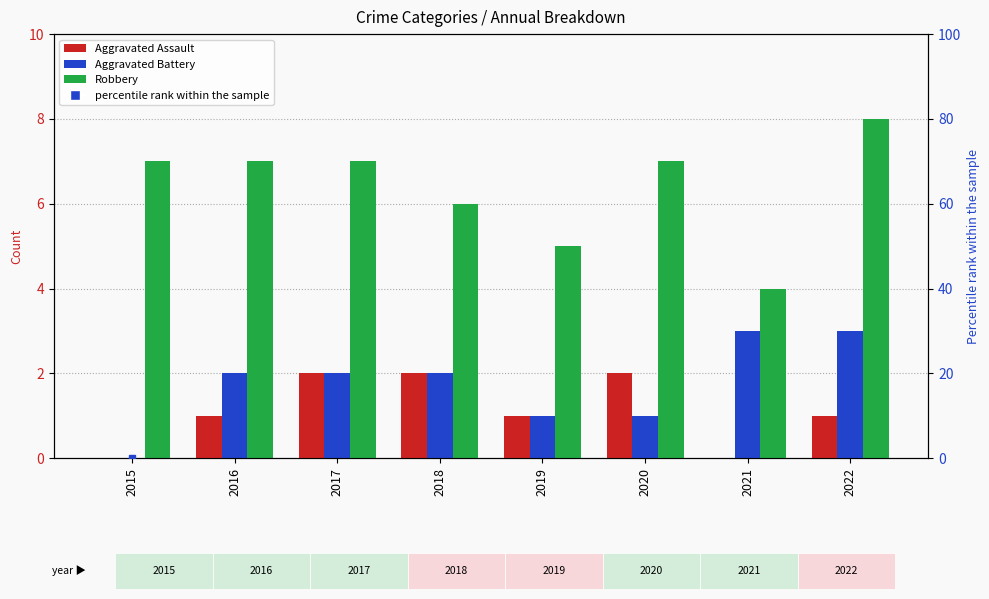

True or false: Aggravated Assault has a value of 1 at 2017.

False